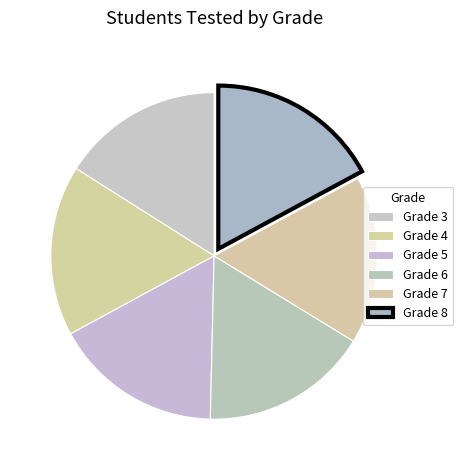

How many segments does this pie chart have?

6